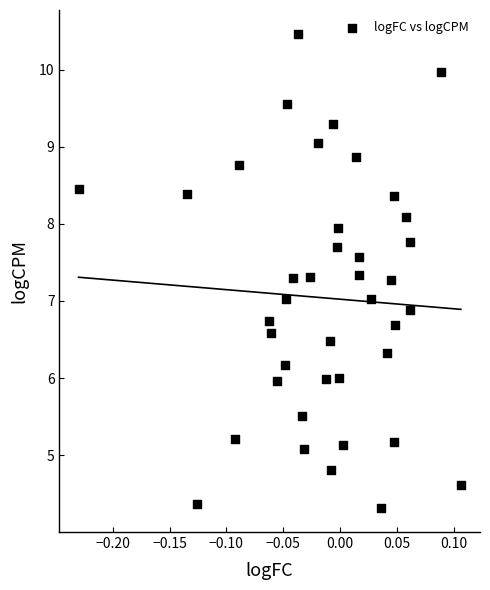

What is the range of X values (max minus min)?

0.3